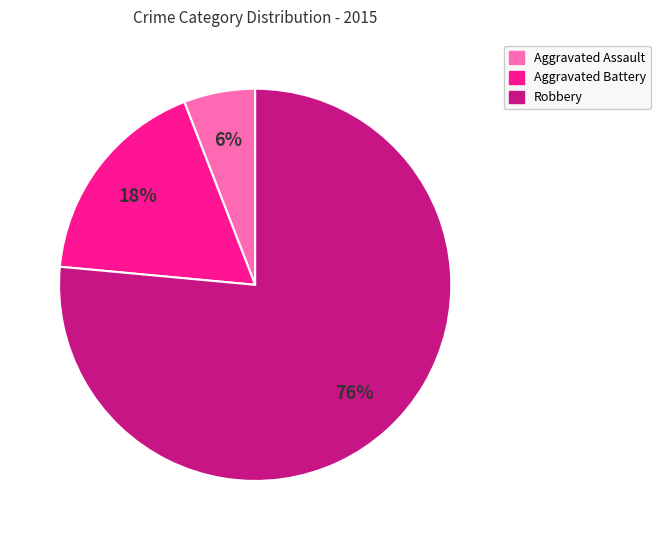

Which category accounts for the majority?

Robbery